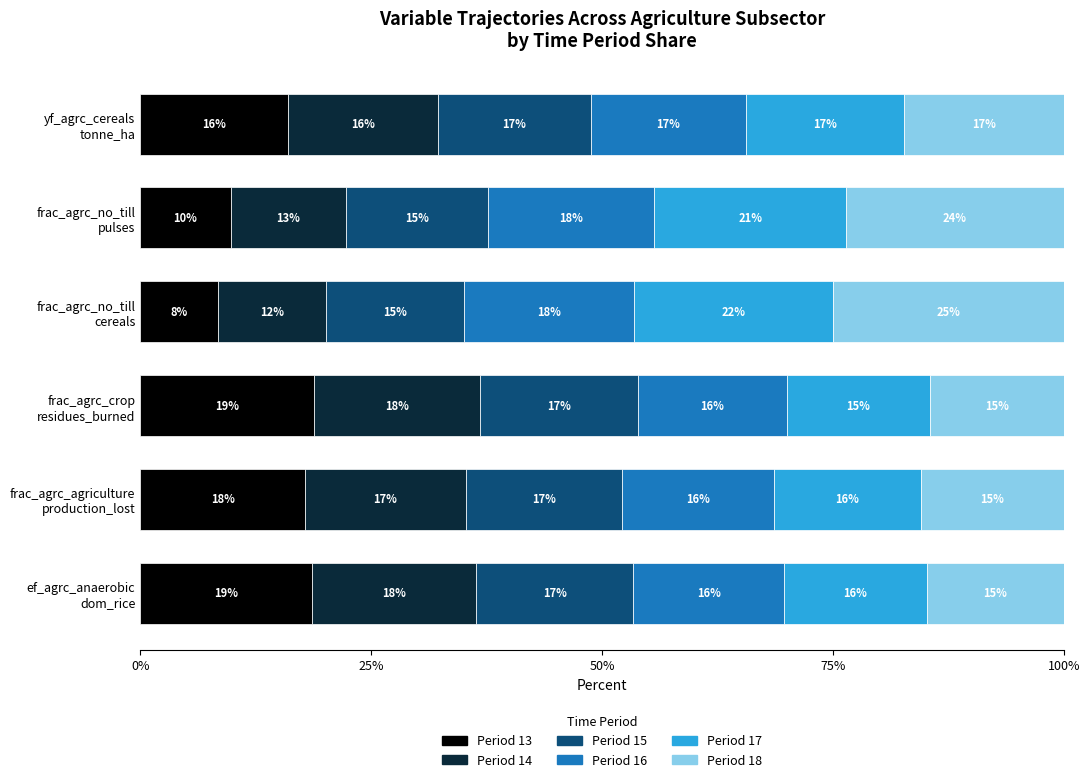

What is the highest value of the Period 13 series?

18.8